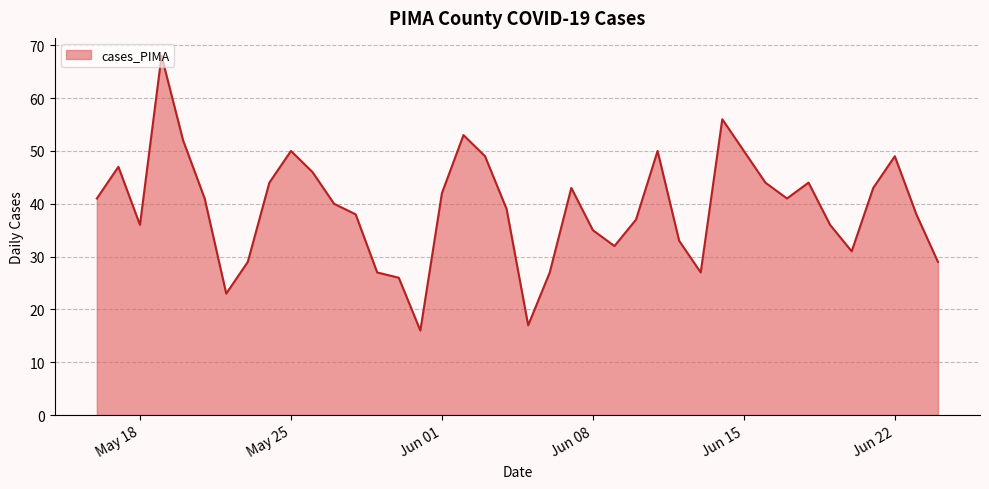

What is the maximum value shown in the chart?

68